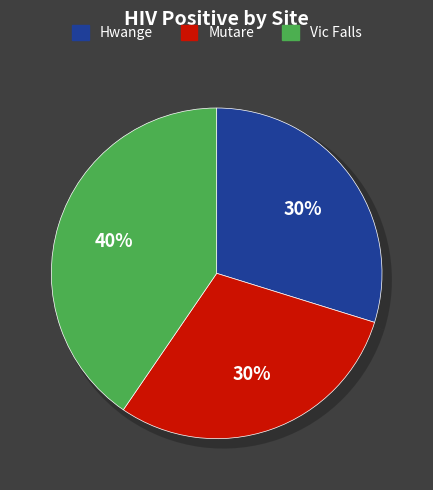

How much of the chart is everything except Hwange?

70.2%